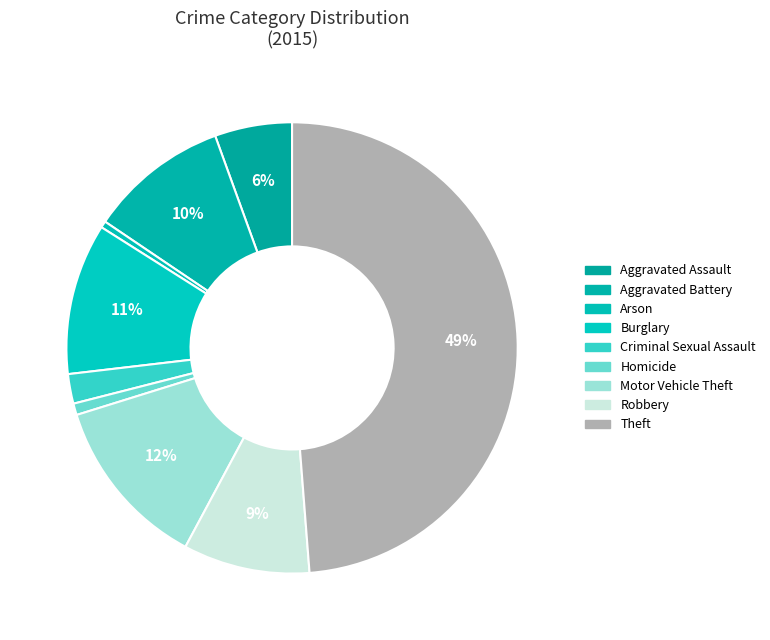

Is there any slice that represents more than half of the pie?

No